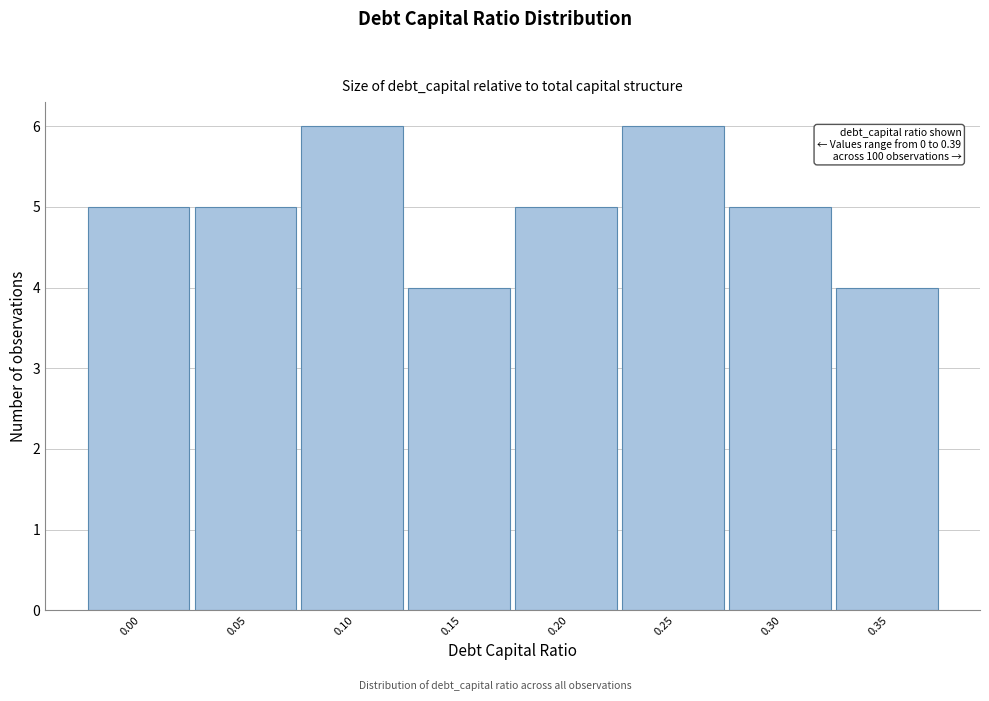

Reading left to right, list all the values displayed in this chart.

0.00=5	0.05=5	0.10=6	0.15=4	0.20=5	0.25=6	0.30=5	0.35=4